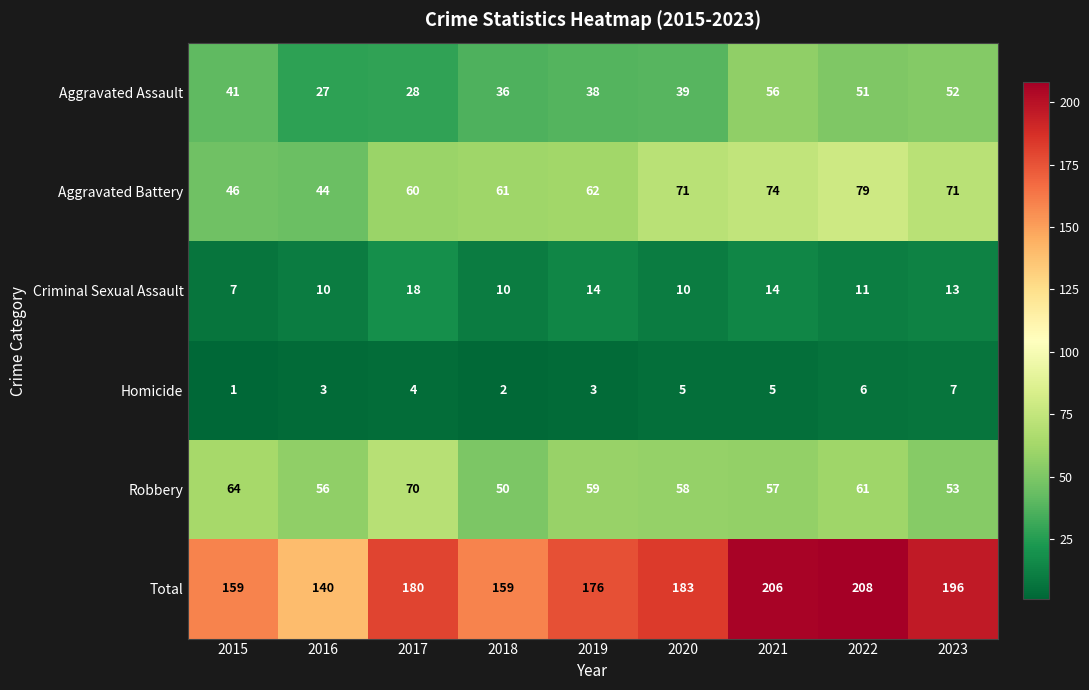

At 2020, list the series in order from largest to smallest.

Total, Aggravated Battery, Robbery, Aggravated Assault, Criminal Sexual Assault, Homicide